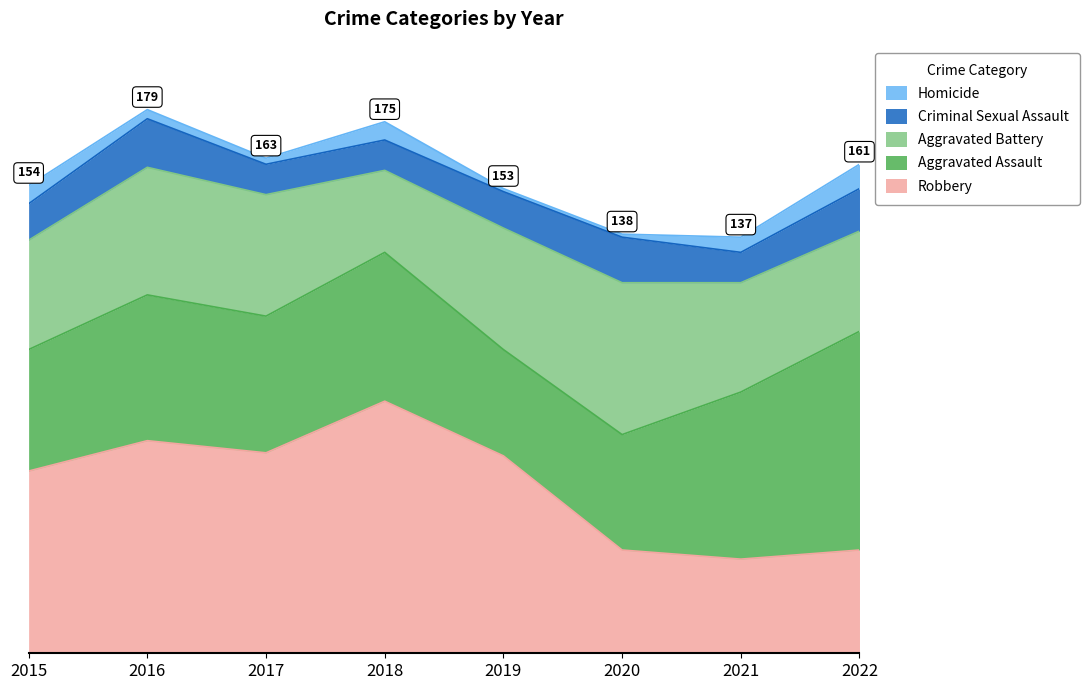

Which category has the lowest value in the Robbery series?

2021